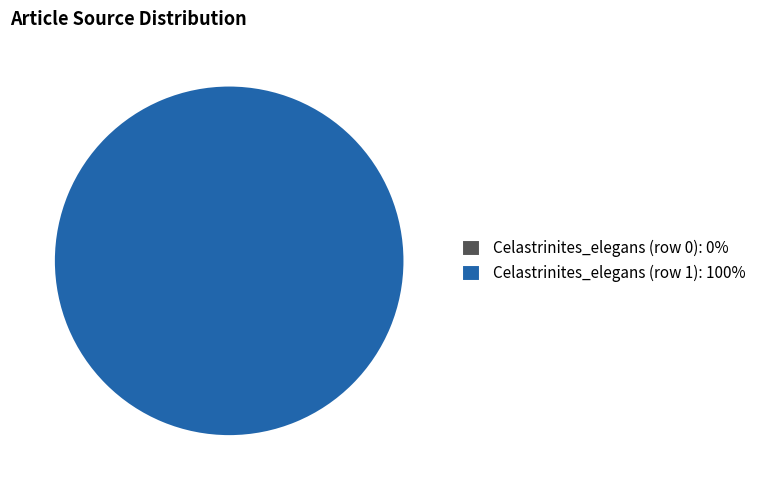

Which category has the biggest portion of the pie?

Celastrinites_elegans (row 1)